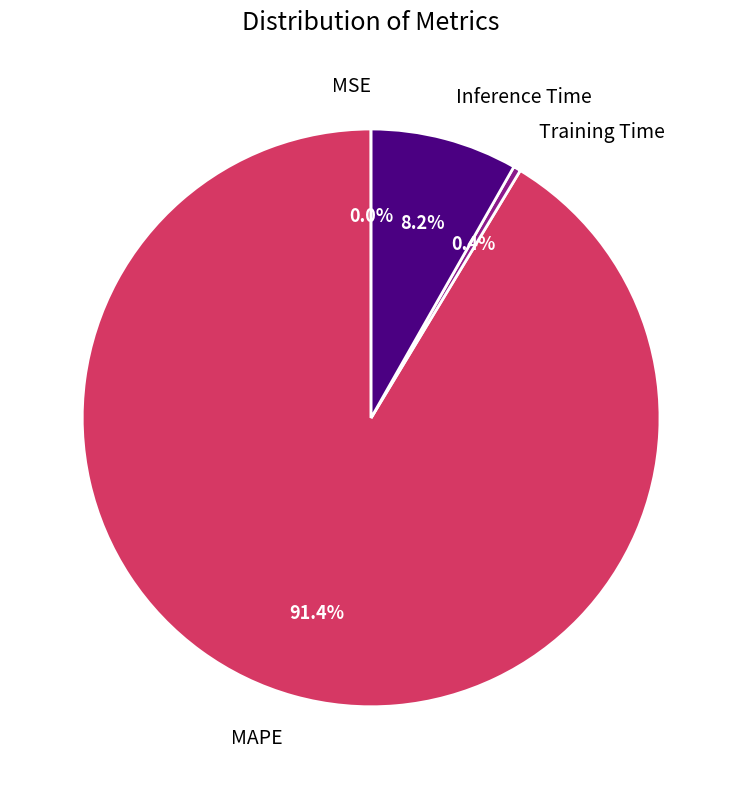

Does any single category account for the majority?

Yes